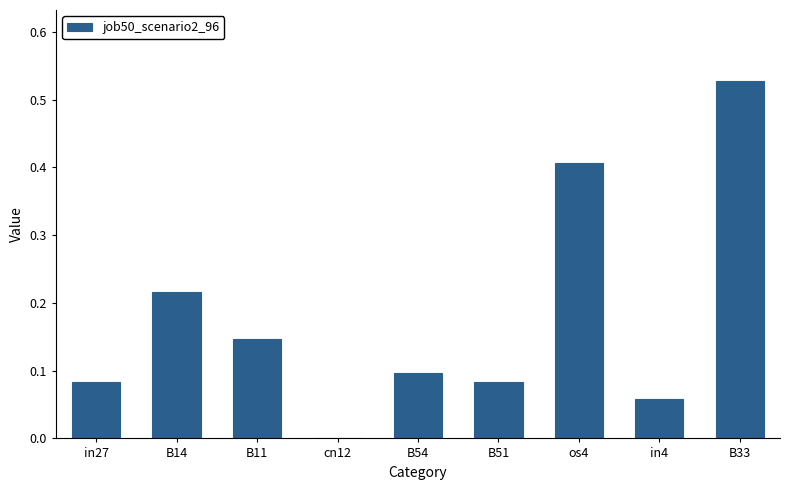

What is the sum of all values?

1.6